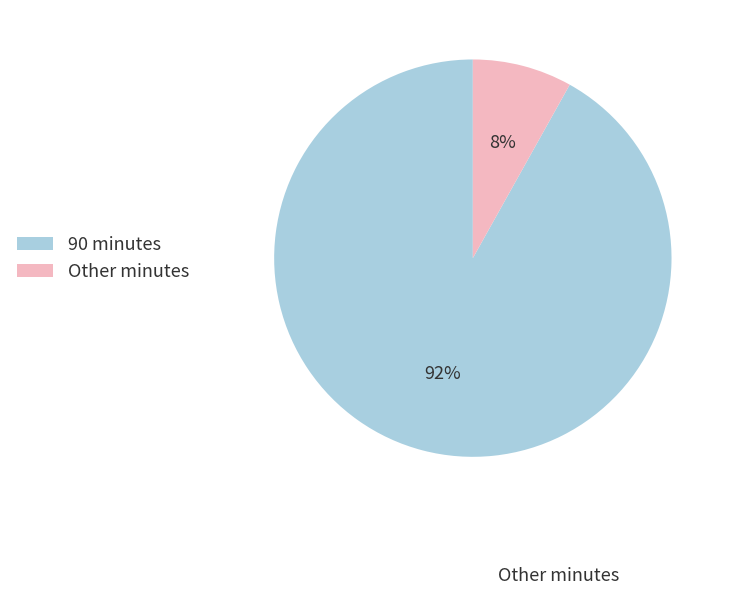

To the nearest percent, what is the average slice percentage?

50%